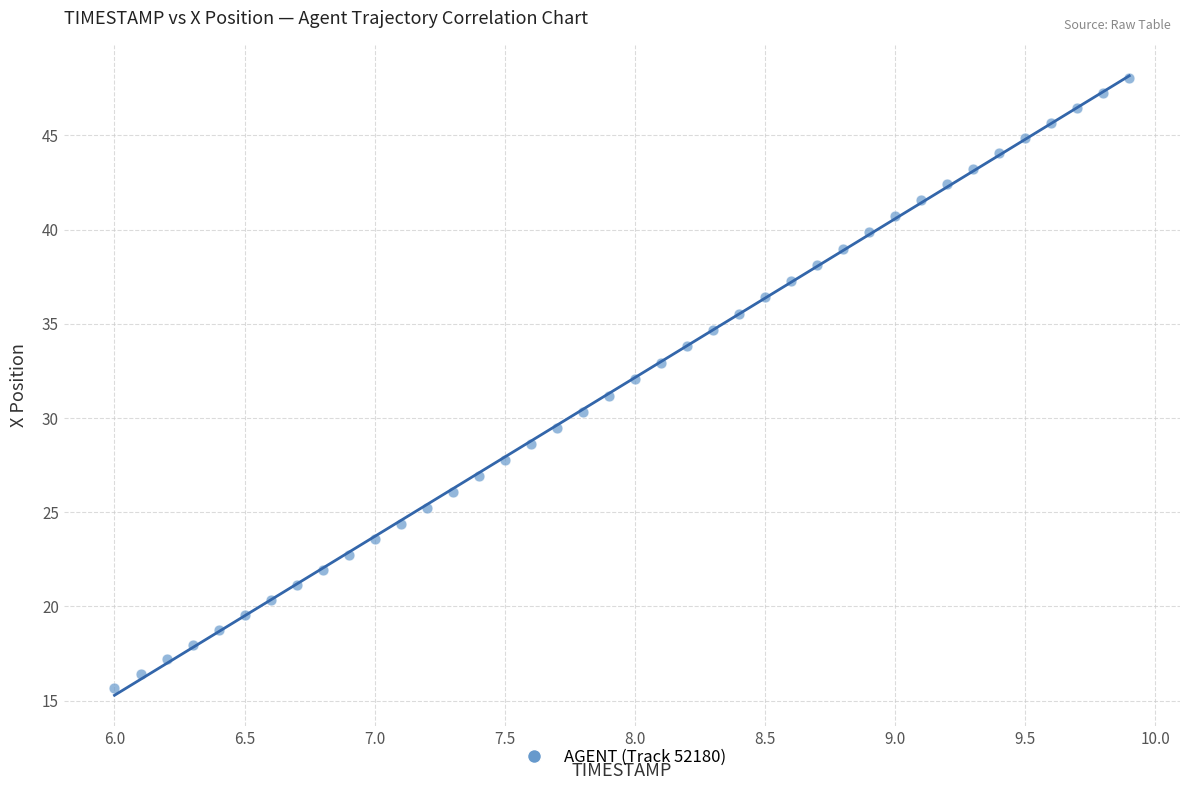

What is the range of X values (max minus min)?

3.9